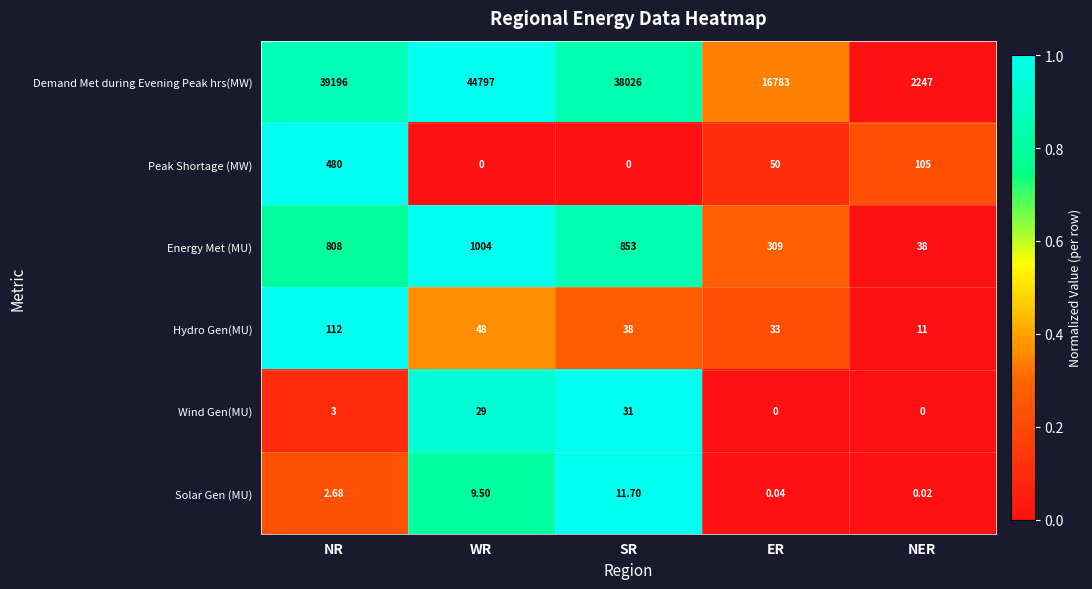

At which label is Peak Shortage (MW) closest to 240?

NER